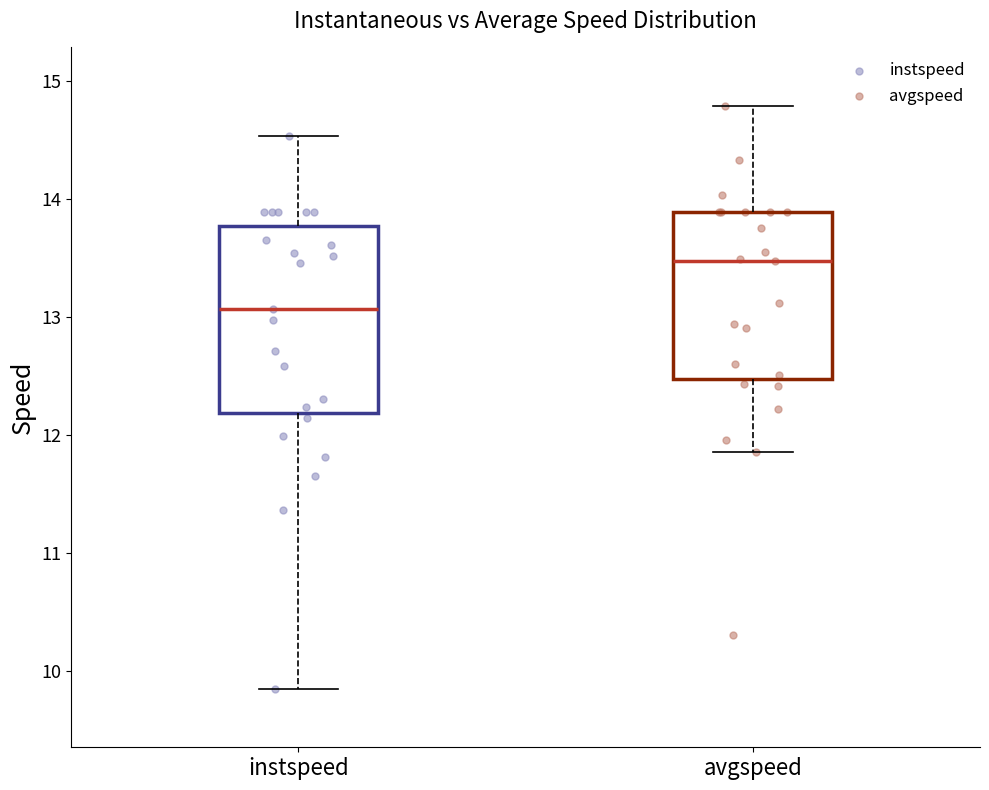

Where does the median line of the box for avgspeed sit on the y-axis? The values are not printed on the chart, so give them approximately, as read against the axis.

13.5